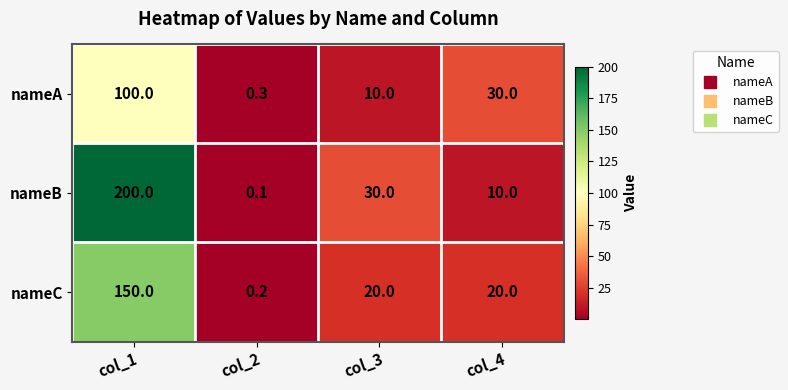

What is the spread (max minus min) of values at col_4?

20.0